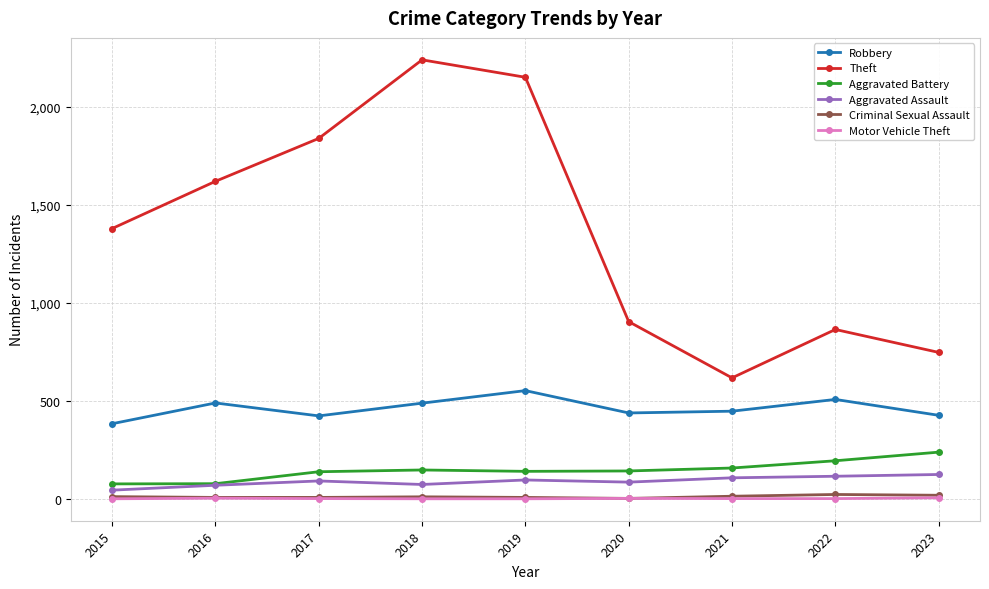

True or false: Robbery and Theft intersect in this chart.

False